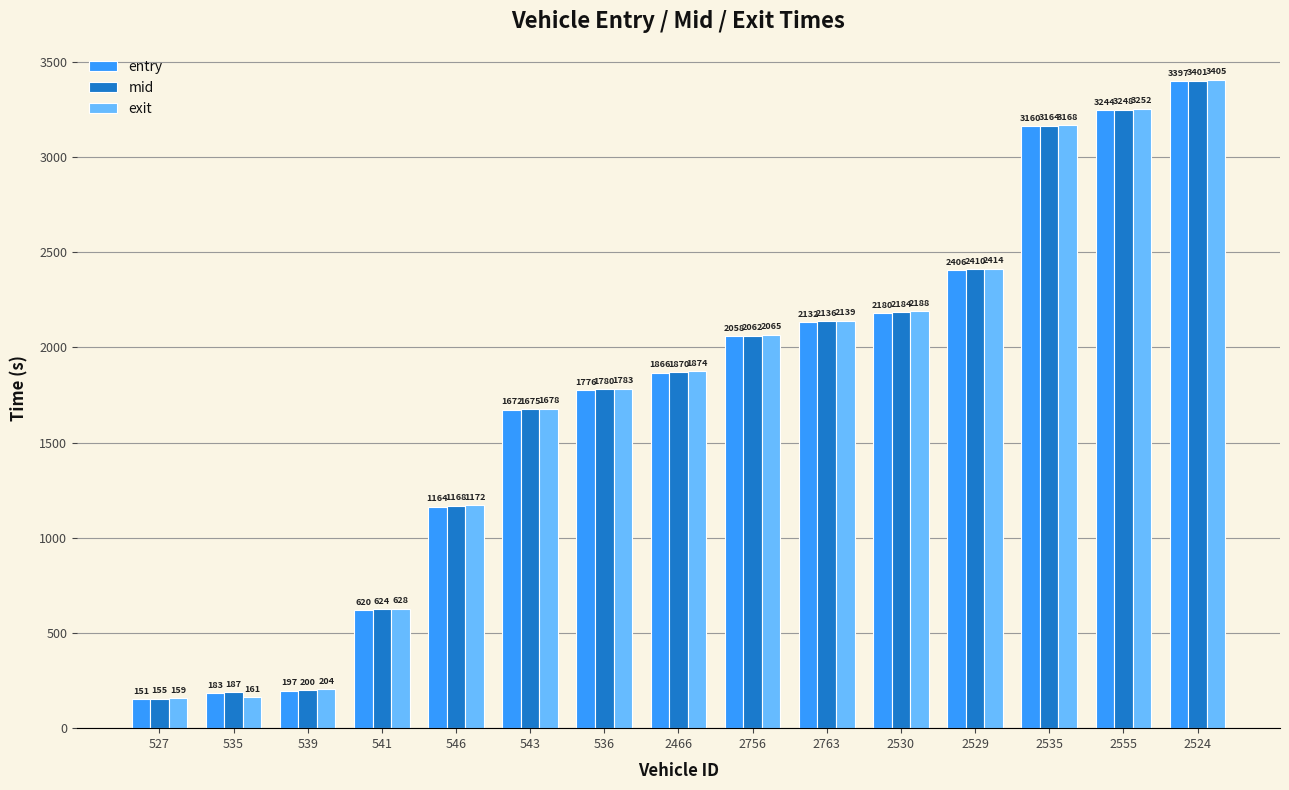

Rank the series by their average value, from highest to lowest.

exit, mid, entry